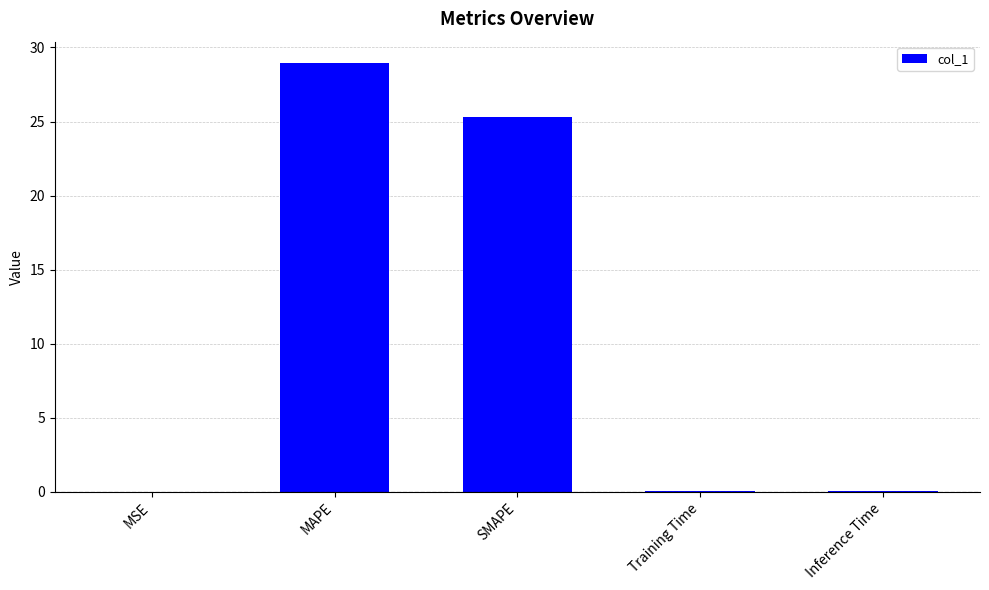

Are the bars horizontal?

No